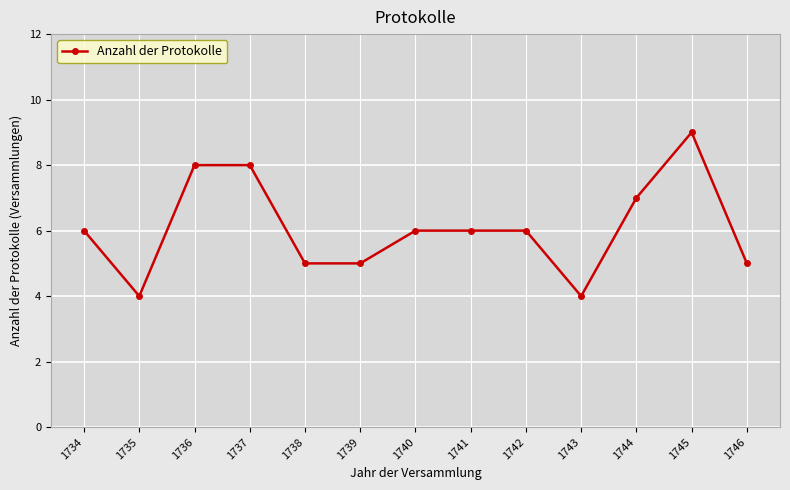

What is the value of the 11th point from the left?

7